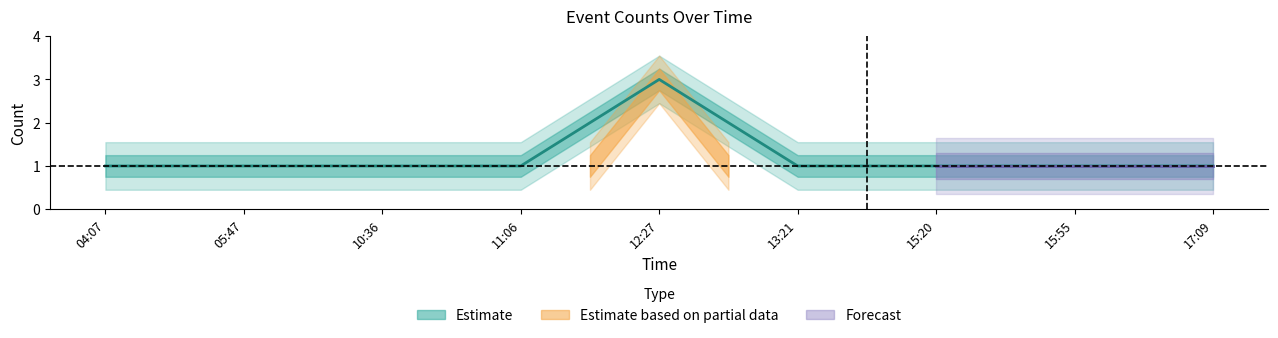

True or false: the data shows 0 at 13:21.

False